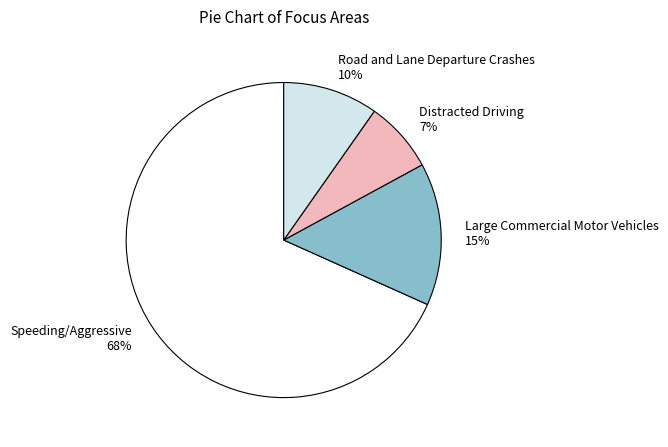

Which category has the biggest portion of the pie?

Speeding/Aggressive